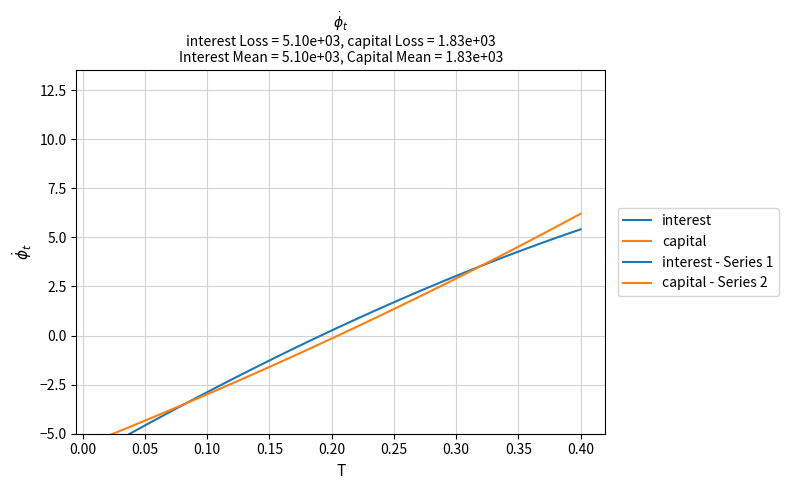

Rank the series by their average value, from highest to lowest.

interest, capital